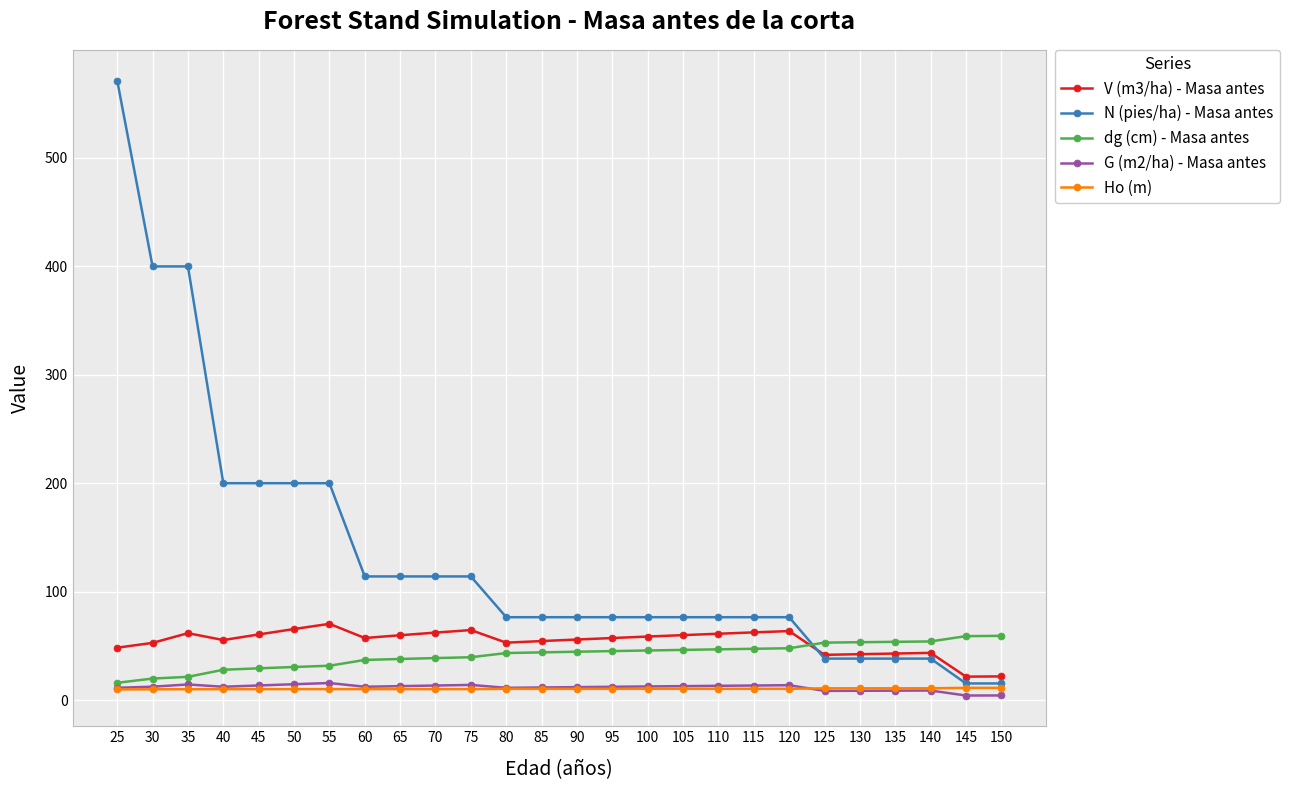

Is it true that V (m3/ha) - Masa antes equals 59.7 at 65?

True